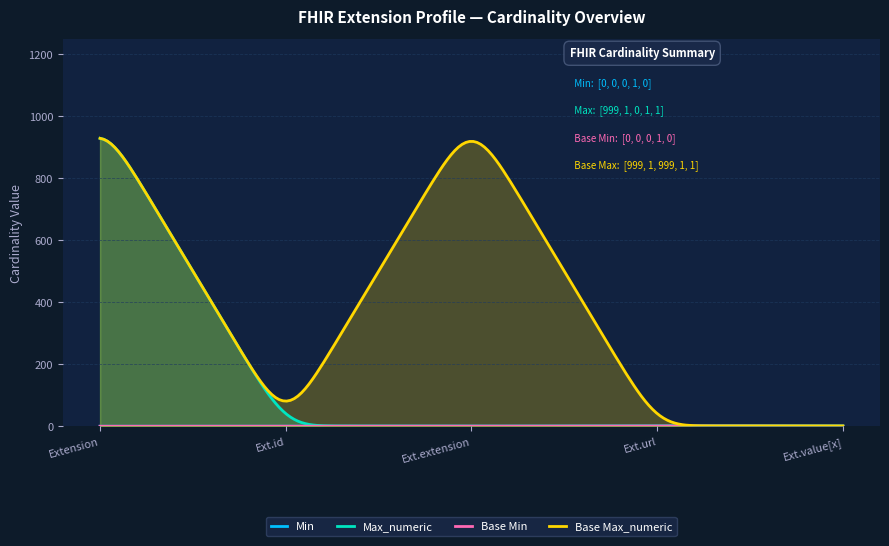

What is the average value of the Max_numeric series?

200